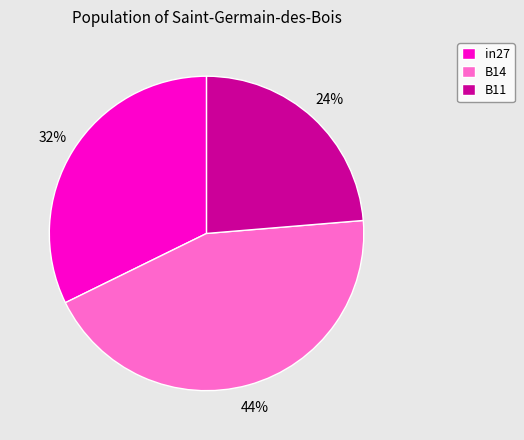

Does any single category account for the majority?

No